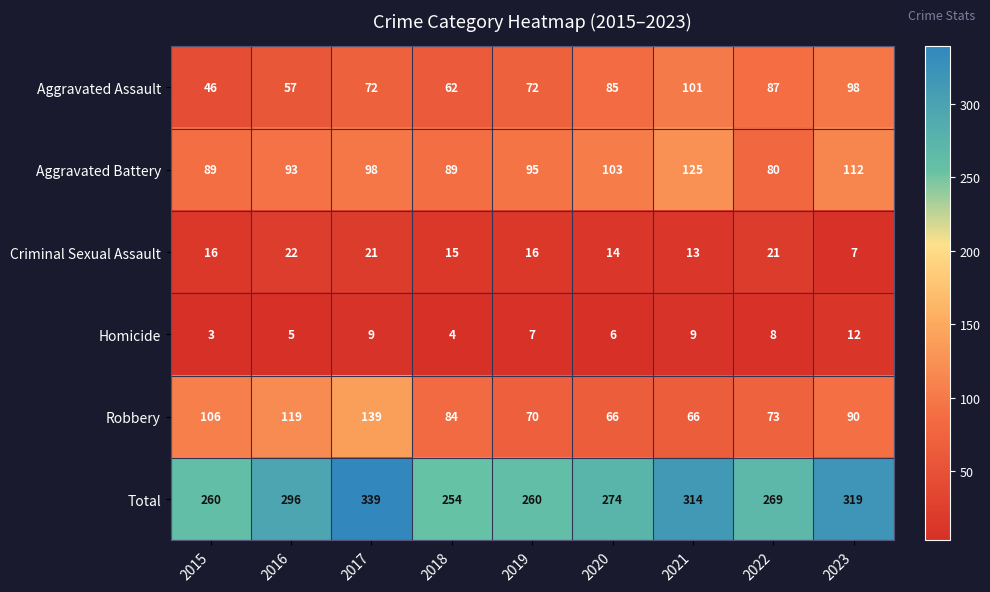

Rank the series at 2017 from lowest to highest value.

Homicide, Criminal Sexual Assault, Aggravated Assault, Aggravated Battery, Robbery, Total